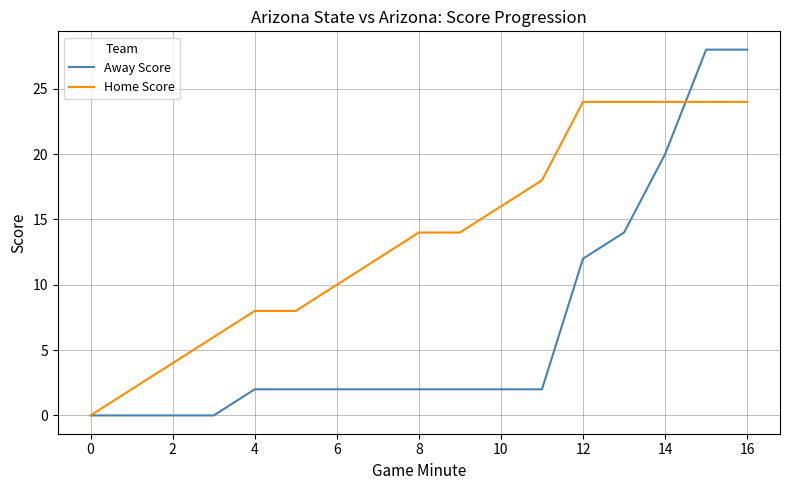

What is the difference between the maximum and minimum values in the Away Score series?

28